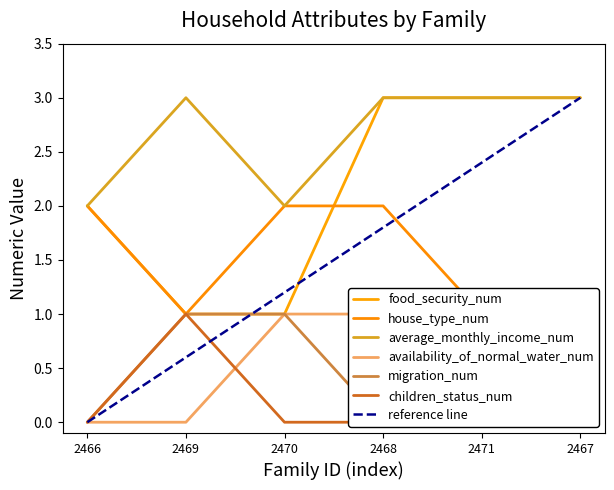

Is the value of migration_num at 2471 greater than the value of availability_of_normal_water_num at 2470?

No